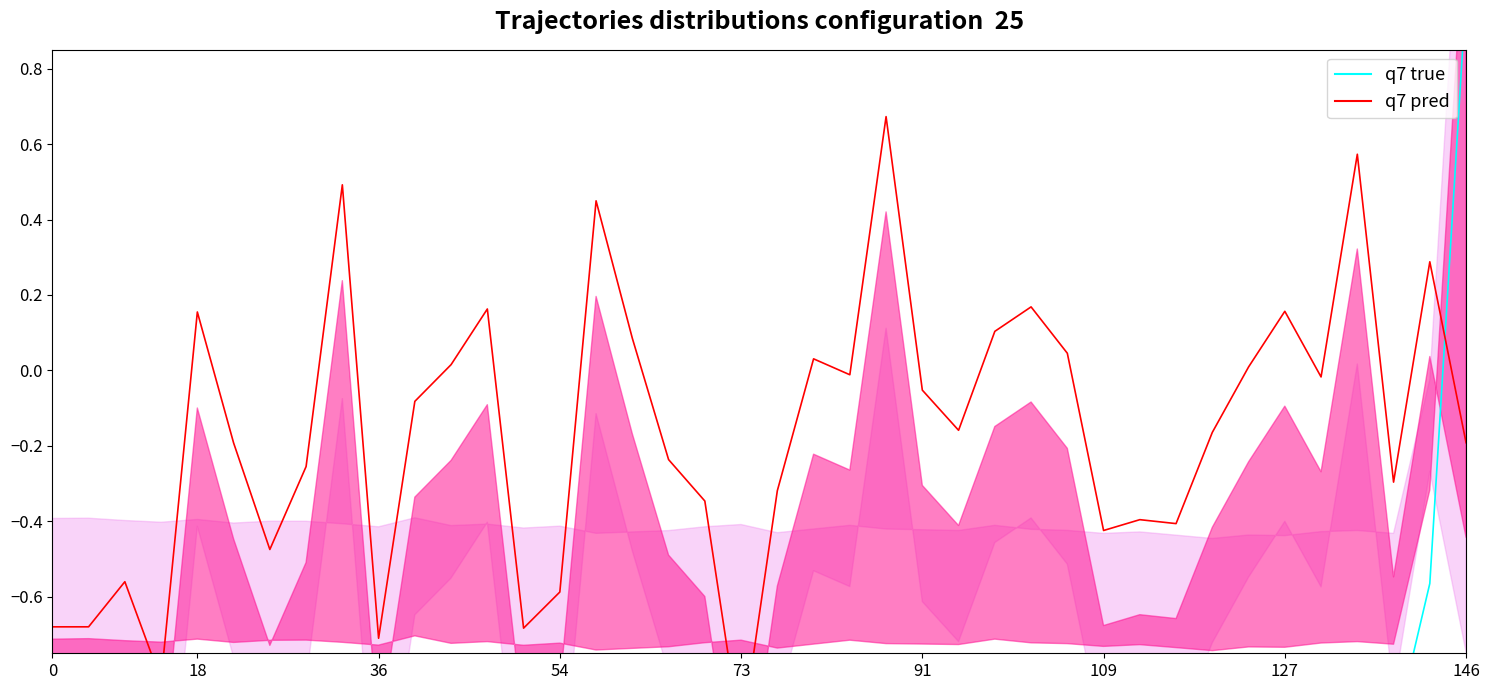

What is the difference between the maximum and minimum values in the q7 pred series?

1.7